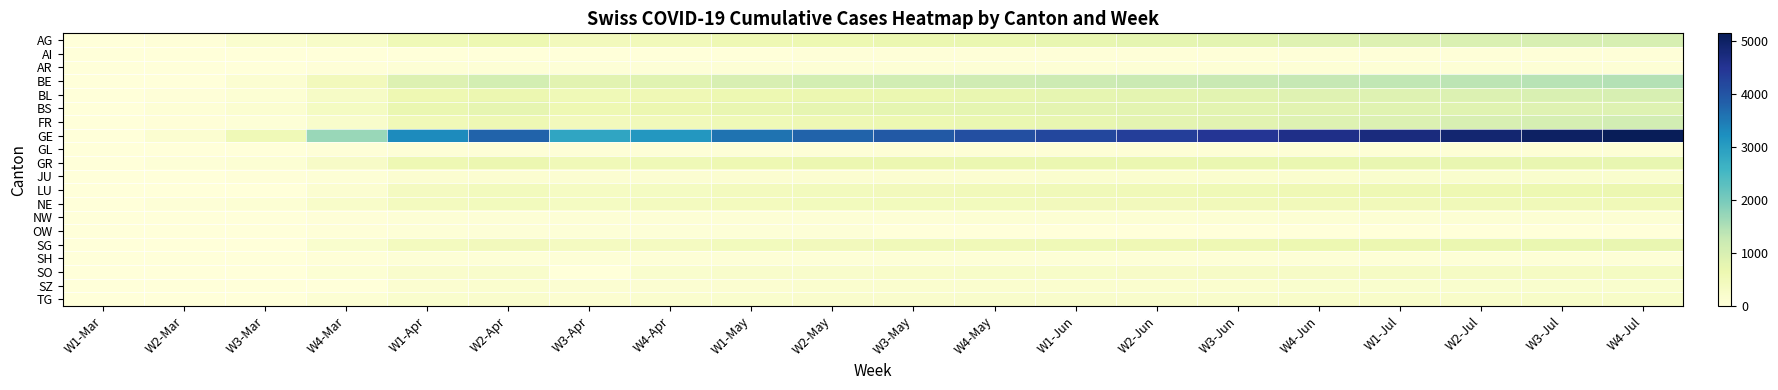

Reading left to right, transcribe all the data shown in this chart.

AG: W1-Mar=9	W2-Mar=27	W3-Mar=168	W4-Mar=266	W1-Apr=549	W2-Apr=626	W3-Apr=481	W4-Apr=499	W1-May=592	W2-May=626	W3-May=664	W4-May=700	W1-Jun=740	W2-Jun=780	W3-Jun=820	W4-Jun=870	W1-Jul=910	W2-Jul=950	W3-Jul=990	W4-Jul=1020
AI: W1-Mar=0	W2-Mar=0	W3-Mar=4	W4-Mar=8	W1-Apr=9	W2-Apr=20	W3-Apr=12	W4-Apr=14	W1-May=20	W2-May=21	W3-May=22	W4-May=23	W1-Jun=24	W2-Jun=25	W3-Jun=26	W4-Jun=27	W1-Jul=28	W2-Jul=29	W3-Jul=30	W4-Jul=31
AR: W1-Mar=0	W2-Mar=5	W3-Mar=11	W4-Mar=33	W1-Apr=64	W2-Apr=65	W3-Apr=50	W4-Apr=58	W1-May=64	W2-May=65	W3-May=66	W4-May=67	W1-Jun=68	W2-Jun=69	W3-Jun=70	W4-Jun=71	W1-Jul=72	W2-Jul=73	W3-Jul=74	W4-Jul=75
BE: W1-Mar=17	W2-Mar=0	W3-Mar=123	W4-Mar=470	W1-Apr=909	W2-Apr=1073	W3-Apr=826	W4-Apr=856	W1-May=1003	W2-May=1073	W3-May=1106	W4-May=1140	W1-Jun=1180	W2-Jun=1220	W3-Jun=1260	W4-Jun=1300	W1-Jul=1340	W2-Jul=1380	W3-Jul=1420	W4-Jul=1460
BL: W1-Mar=6	W2-Mar=31	W3-Mar=85	W4-Mar=312	W1-Apr=606	W2-Apr=646	W3-Apr=553	W4-Apr=578	W1-May=629	W2-May=646	W3-May=682	W4-May=718	W1-Jun=755	W2-Jun=792	W3-Jun=829	W4-Jun=866	W1-Jul=903	W2-Jul=940	W3-Jul=977	W4-Jul=1014
BS: W1-Mar=8	W2-Mar=73	W3-Mar=143	W4-Mar=374	W1-Apr=687	W2-Apr=754	W3-Apr=617	W4-Apr=653	W1-May=714	W2-May=754	W3-May=767	W4-May=780	W1-Jun=793	W2-Jun=806	W3-Jun=819	W4-Jun=832	W1-Jul=845	W2-Jul=858	W3-Jul=871	W4-Jul=884
FR: W1-Mar=6	W2-Mar=22	W3-Mar=45	W4-Mar=226	W1-Apr=525	W2-Apr=588	W3-Apr=477	W4-Apr=491	W1-May=550	W2-May=588	W3-May=638	W4-May=688	W1-Jun=738	W2-Jun=788	W3-Jun=838	W4-Jun=888	W1-Jul=938	W2-Jul=988	W3-Jul=1038	W4-Jul=1088
GE: W1-Mar=20	W2-Mar=153	W3-Mar=549	W4-Mar=1703	W1-Apr=3289	W2-Apr=3793	W3-Apr=2855	W4-Apr=3109	W1-May=3582	W2-May=3793	W3-May=3928	W4-May=4063	W1-Jun=4198	W2-Jun=4333	W3-Jun=4468	W4-Jun=4603	W1-Jul=4738	W2-Jul=4873	W3-Jul=5008	W4-Jul=5143
GL: W1-Mar=0	W2-Mar=3	W3-Mar=10	W4-Mar=31	W1-Apr=56	W2-Apr=59	W3-Apr=51	W4-Apr=53	W1-May=58	W2-May=59	W3-May=61	W4-May=63	W1-Jun=65	W2-Jun=67	W3-Jun=69	W4-Jun=71	W1-Jul=73	W2-Jul=75	W3-Jul=77	W4-Jul=79
GR: W1-Mar=14	W2-Mar=43	W3-Mar=84	W4-Mar=300	W1-Apr=592	W2-Apr=649	W3-Apr=535	W4-Apr=547	W1-May=622	W2-May=649	W3-May=657	W4-May=665	W1-Jun=673	W2-Jun=681	W3-Jun=689	W4-Jun=697	W1-Jul=705	W2-Jul=713	W3-Jul=721	W4-Jul=729
JU: W1-Mar=4	W2-Mar=12	W3-Mar=25	W4-Mar=69	W1-Apr=145	W2-Apr=149	W3-Apr=128	W4-Apr=140	W1-May=149	W2-May=149	W3-May=154	W4-May=159	W1-Jun=164	W2-Jun=169	W3-Jun=174	W4-Jun=179	W1-Jul=184	W2-Jul=189	W3-Jul=194	W4-Jul=199
LU: W1-Mar=0	W2-Mar=0	W3-Mar=0	W4-Mar=156	W1-Apr=401	W2-Apr=449	W3-Apr=351	W4-Apr=375	W1-May=422	W2-May=449	W3-May=469	W4-May=489	W1-Jun=509	W2-Jun=529	W3-Jun=549	W4-Jun=569	W1-Jul=589	W2-Jul=609	W3-Jul=629	W4-Jul=649
NE: W1-Mar=9	W2-Mar=46	W3-Mar=93	W4-Mar=247	W1-Apr=420	W2-Apr=444	W3-Apr=378	W4-Apr=402	W1-May=430	W2-May=444	W3-May=452	W4-May=460	W1-Jun=468	W2-Jun=476	W3-Jun=484	W4-Jun=492	W1-Jul=500	W2-Jul=508	W3-Jul=516	W4-Jul=524
NW: W1-Mar=0	W2-Mar=5	W3-Mar=10	W4-Mar=39	W1-Apr=70	W2-Apr=79	W3-Apr=63	W4-Apr=70	W1-May=76	W2-May=79	W3-May=80	W4-May=81	W1-Jun=82	W2-Jun=83	W3-Jun=84	W4-Jun=85	W1-Jul=86	W2-Jul=87	W3-Jul=88	W4-Jul=89
OW: W1-Mar=0	W2-Mar=0	W3-Mar=0	W4-Mar=24	W1-Apr=49	W2-Apr=56	W3-Apr=46	W4-Apr=47	W1-May=51	W2-May=56	W3-May=0	W4-May=0	W1-Jun=0	W2-Jun=0	W3-Jun=0	W4-Jun=0	W1-Jul=0	W2-Jul=0	W3-Jul=0	W4-Jul=0
SG: W1-Mar=0	W2-Mar=15	W3-Mar=0	W4-Mar=185	W1-Apr=414	W2-Apr=480	W3-Apr=389	W4-Apr=394	W1-May=455	W2-May=480	W3-May=504	W4-May=528	W1-Jun=552	W2-Jun=576	W3-Jun=600	W4-Jun=624	W1-Jul=648	W2-Jul=672	W3-Jul=696	W4-Jul=720
SH: W1-Mar=0	W2-Mar=1	W3-Mar=2	W4-Mar=32	W1-Apr=44	W2-Apr=47	W3-Apr=42	W4-Apr=44	W1-May=47	W2-May=47	W3-May=47	W4-May=47	W1-Jun=47	W2-Jun=47	W3-Jun=47	W4-Jun=47	W1-Jul=47	W2-Jul=47	W3-Jul=47	W4-Jul=47
SO: W1-Mar=0	W2-Mar=0	W3-Mar=0	W4-Mar=95	W1-Apr=216	W2-Apr=237	W3-Apr=0	W4-Apr=196	W1-May=227	W2-May=237	W3-May=250	W4-May=263	W1-Jun=276	W2-Jun=289	W3-Jun=302	W4-Jun=315	W1-Jul=328	W2-Jul=341	W3-Jul=354	W4-Jul=367
SZ: W1-Mar=0	W2-Mar=0	W3-Mar=0	W4-Mar=0	W1-Apr=146	W2-Apr=165	W3-Apr=135	W4-Apr=140	W1-May=155	W2-May=165	W3-May=168	W4-May=171	W1-Jun=174	W2-Jun=177	W3-Jun=180	W4-Jun=183	W1-Jul=186	W2-Jul=189	W3-Jul=192	W4-Jul=195
TG: W1-Mar=1	W2-Mar=7	W3-Mar=20	W4-Mar=86	W1-Apr=185	W2-Apr=209	W3-Apr=158	W4-Apr=169	W1-May=197	W2-May=209	W3-May=215	W4-May=221	W1-Jun=227	W2-Jun=233	W3-Jun=239	W4-Jun=245	W1-Jul=251	W2-Jul=257	W3-Jul=263	W4-Jul=269